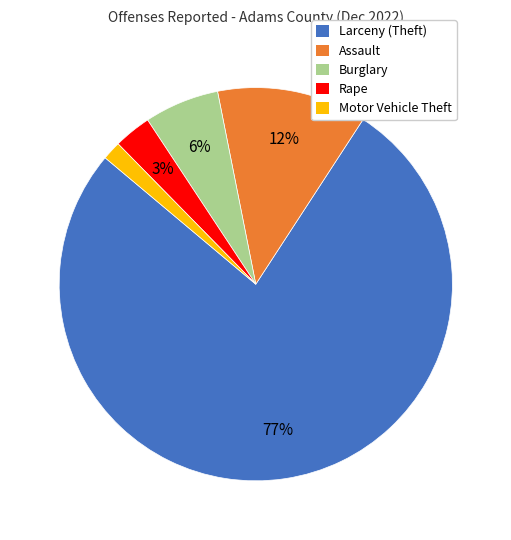

Is the sum of Assault and Larceny (Theft) greater than half?

Yes